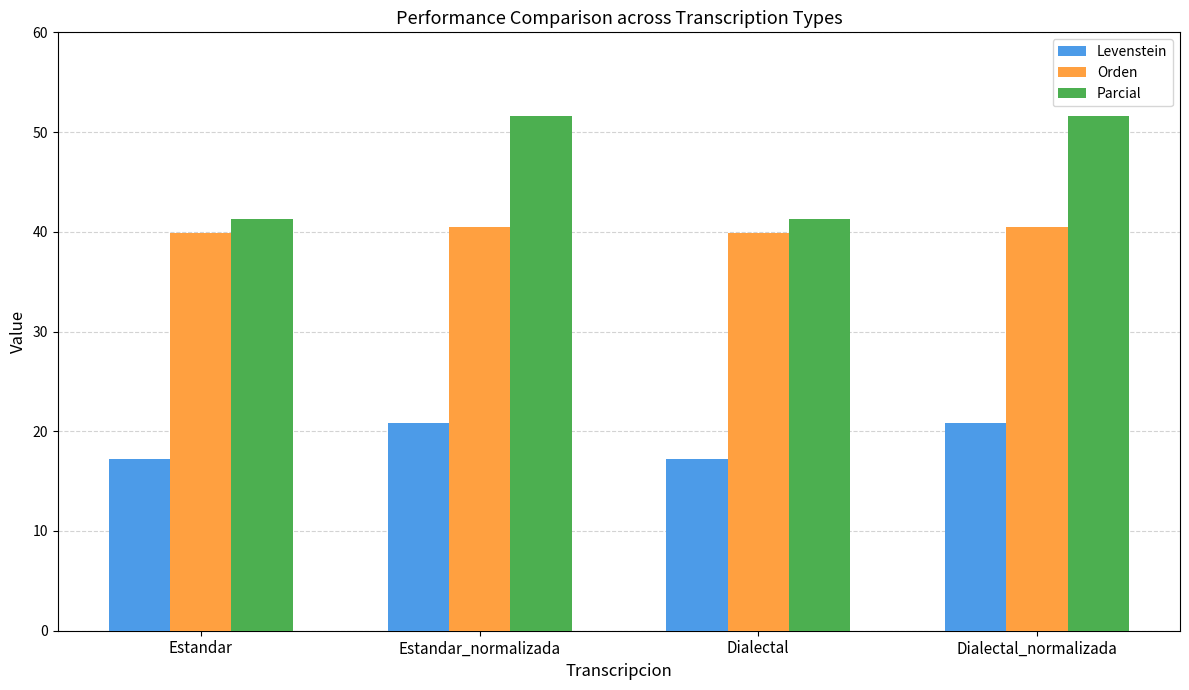

Which series has the largest total across all categories?

Parcial